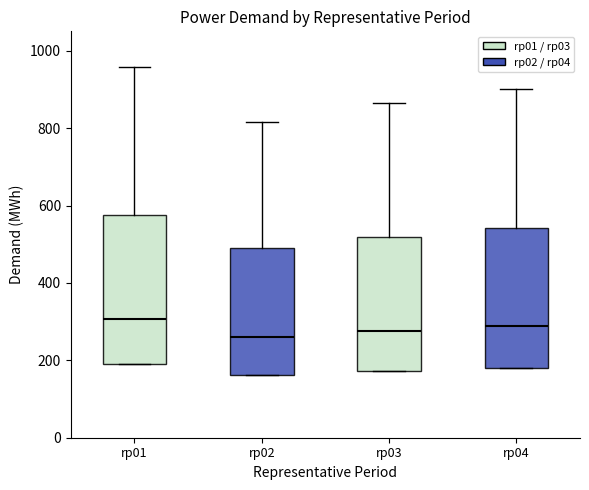

Reading left to right, transcribe this box plot: for each box, give where its median line is, the range the box spans, and where its two whiskers end, as read against the y-axis. The values are not printed on the chart, so give them approximately, as read against the axis.

rp01: median 300, box 200 to 580, whiskers 200 to 960
rp02: median 260, box 160 to 480, whiskers 160 to 820
rp03: median 280, box 180 to 520, whiskers 180 to 860
rp04: median 280, box 180 to 540, whiskers 180 to 900